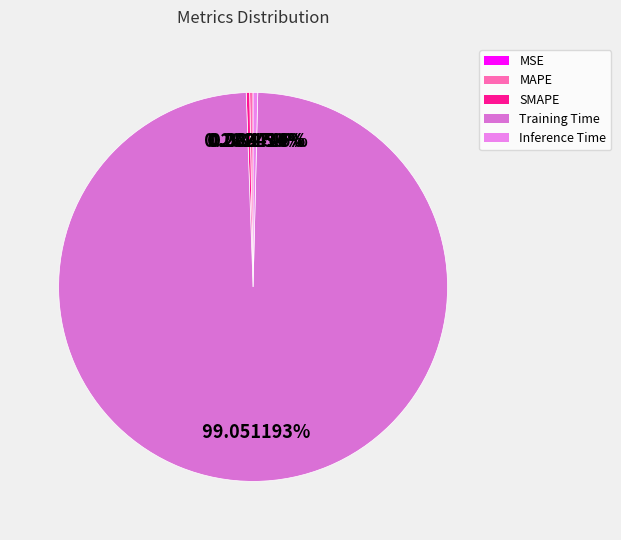

The Training Time slice represents 91% of the pie. True or false?

False